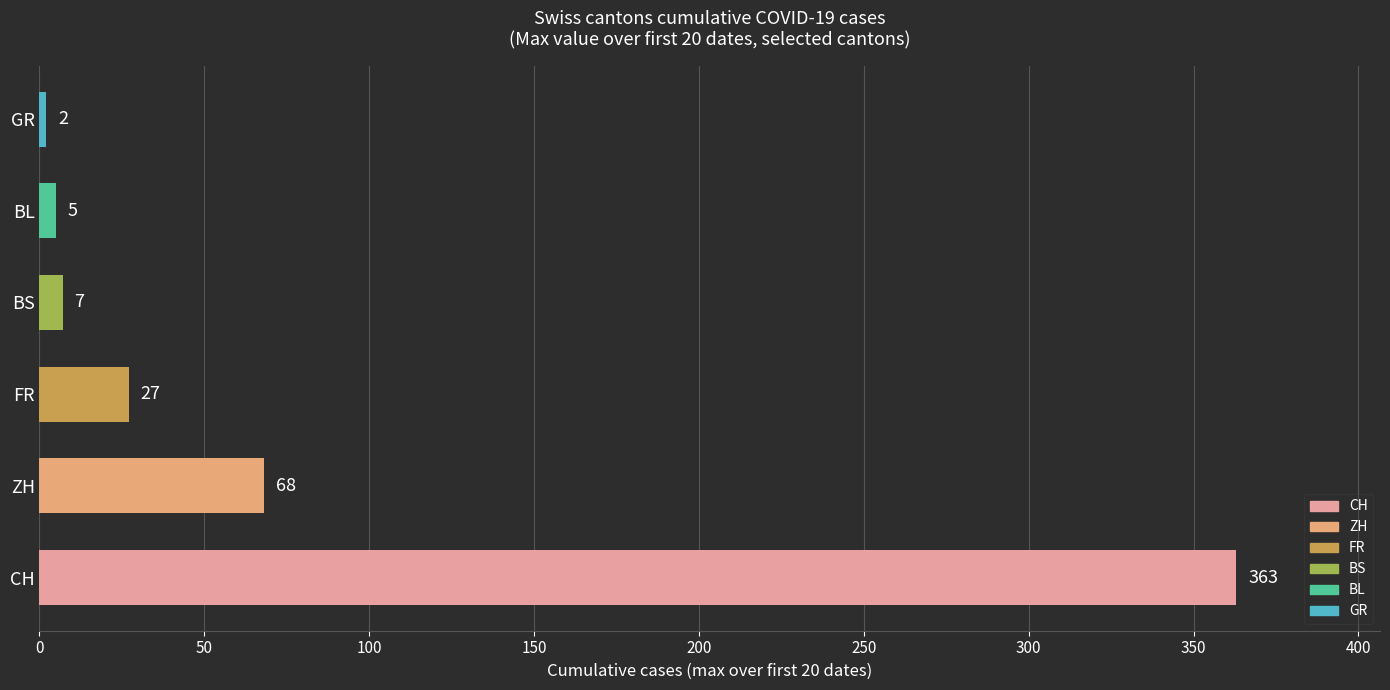

Does the chart contain stacked bars?

No